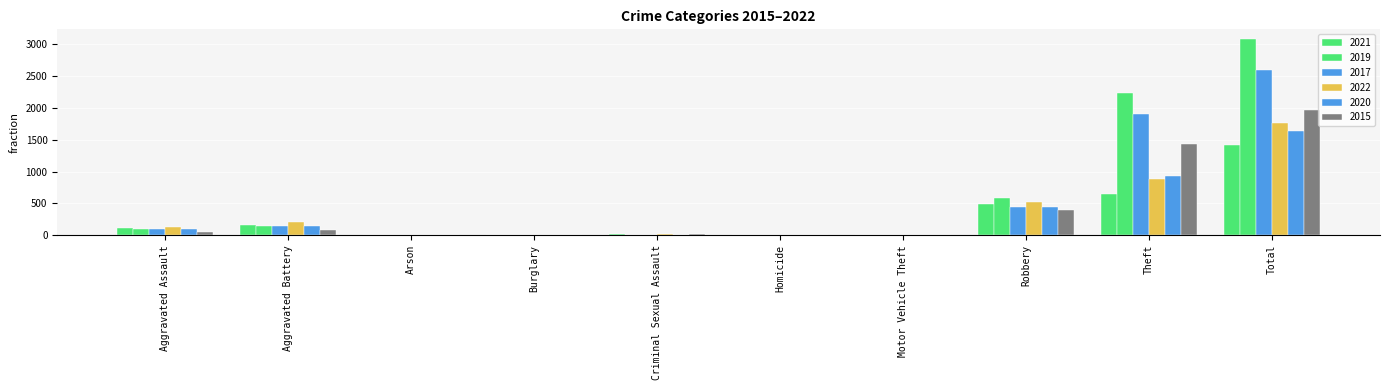

How many groups of bars are there?

10